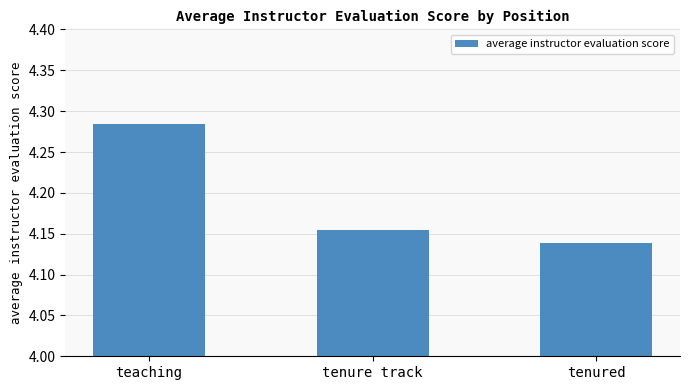

What is the sum of all values?

12.6